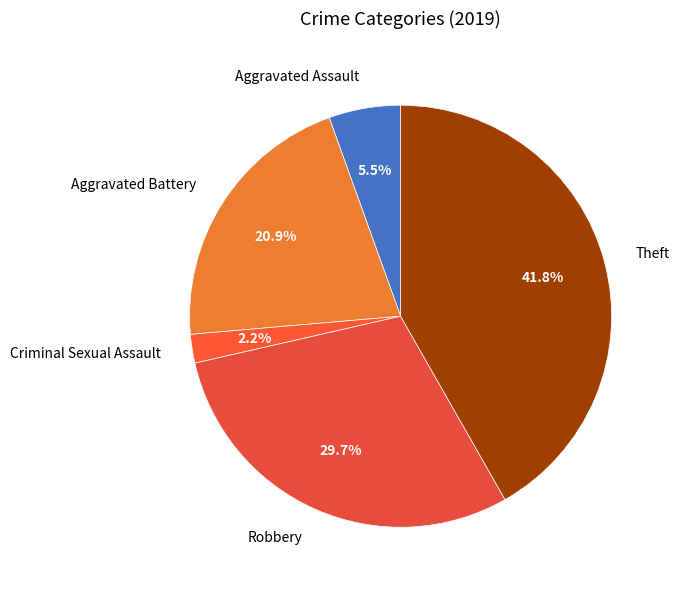

Is there a majority slice in this chart?

No